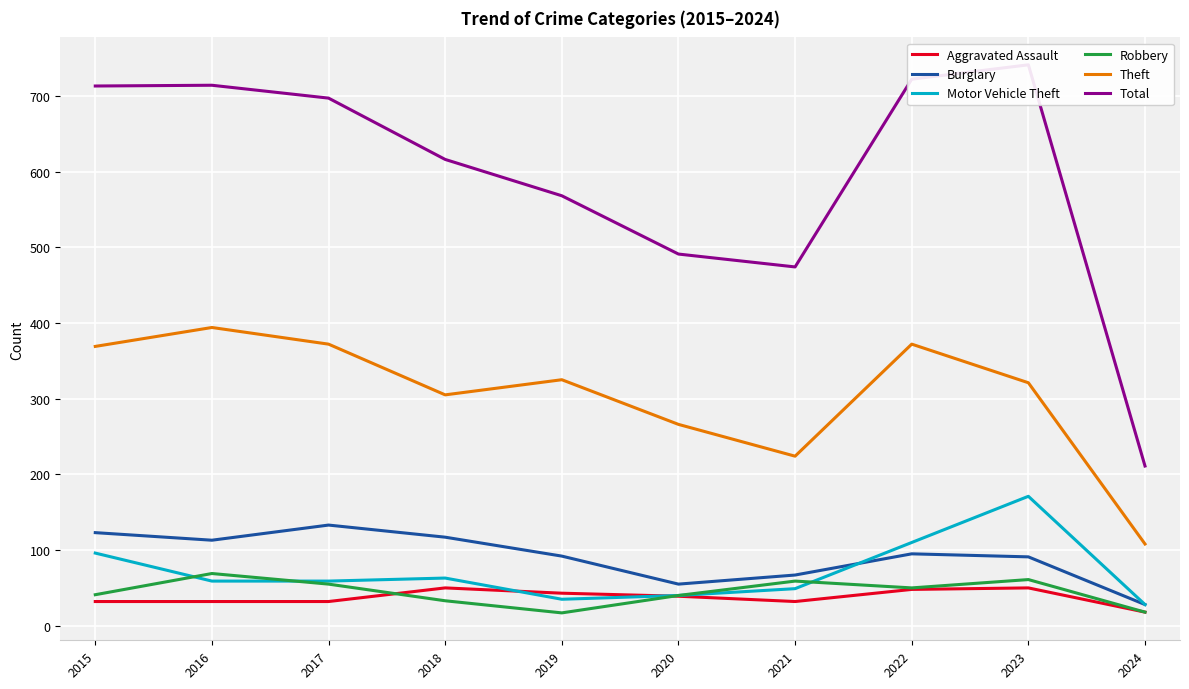

Which category has the highest value in the Total series?

2023